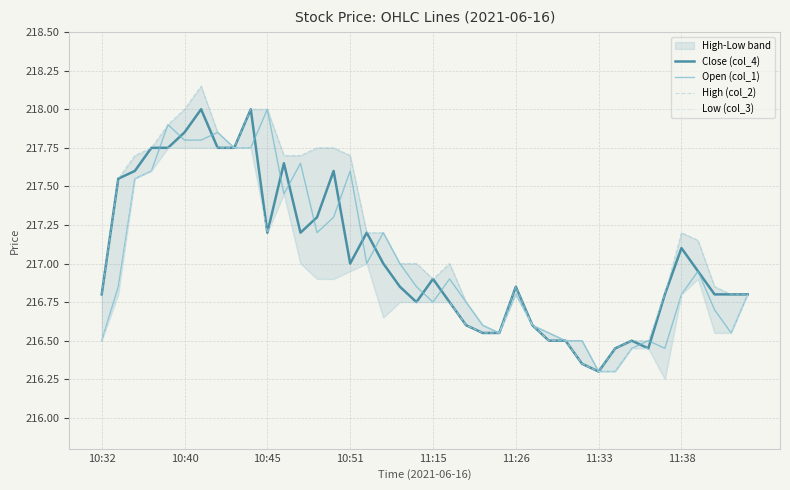

What is the difference between the maximum and second lowest values in the Low (col_3) series?

1.4